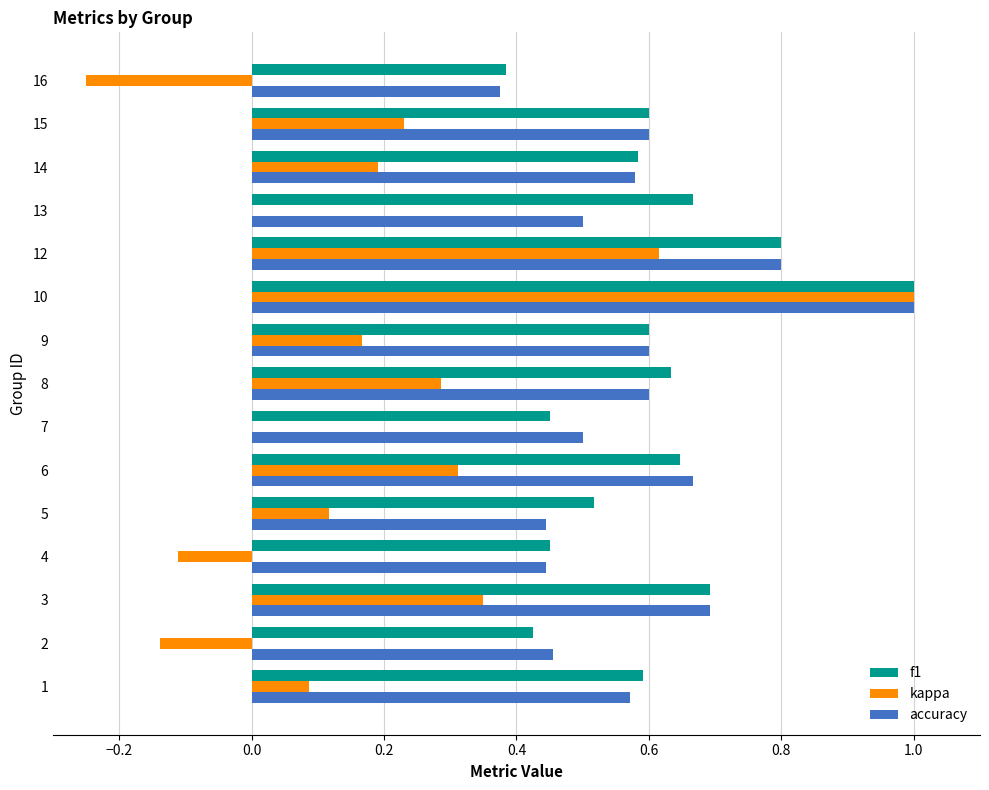

True or false: kappa has a value of 0.4 at 9.

False